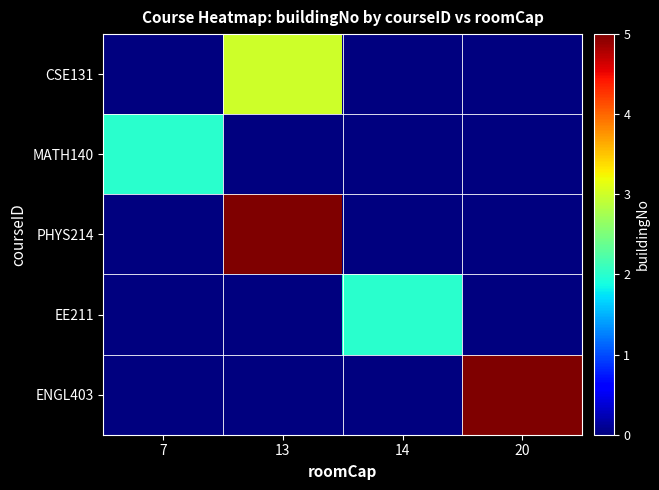

Which series has the largest range (max minus min)?

PHYS214